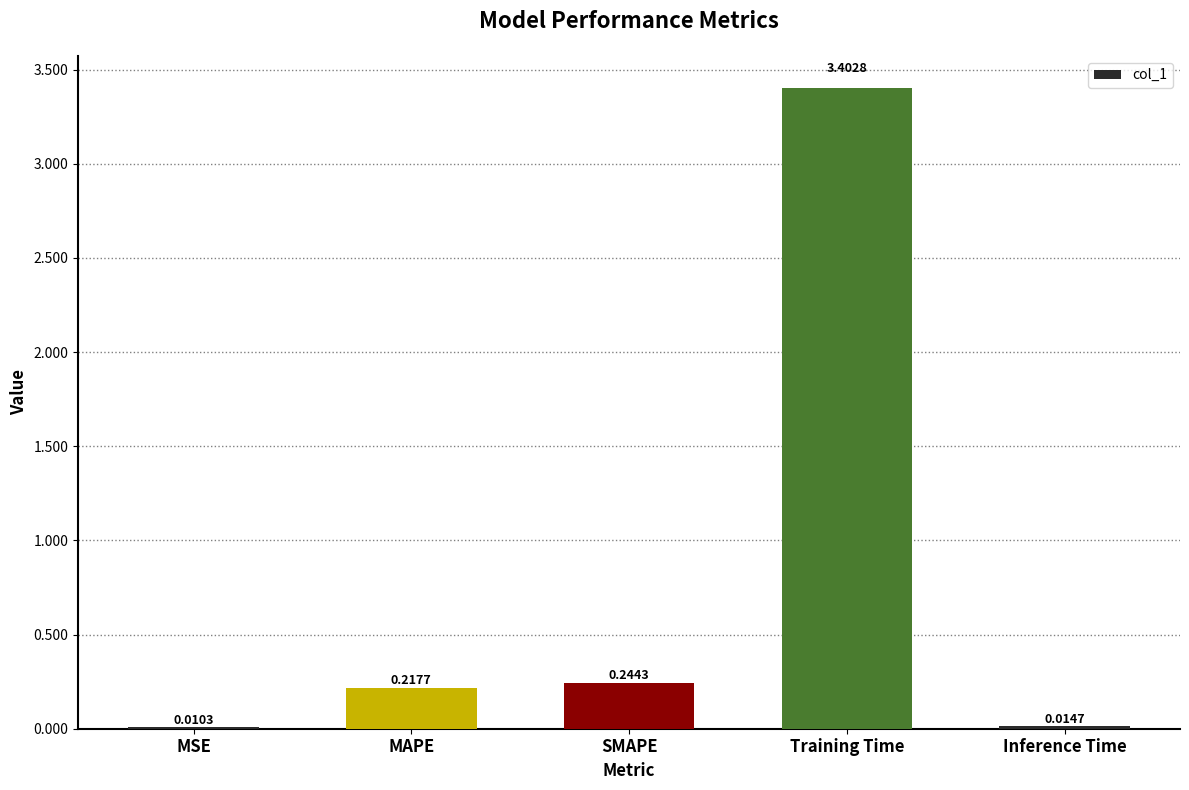

Which has a higher value, Inference Time or MAPE?

MAPE